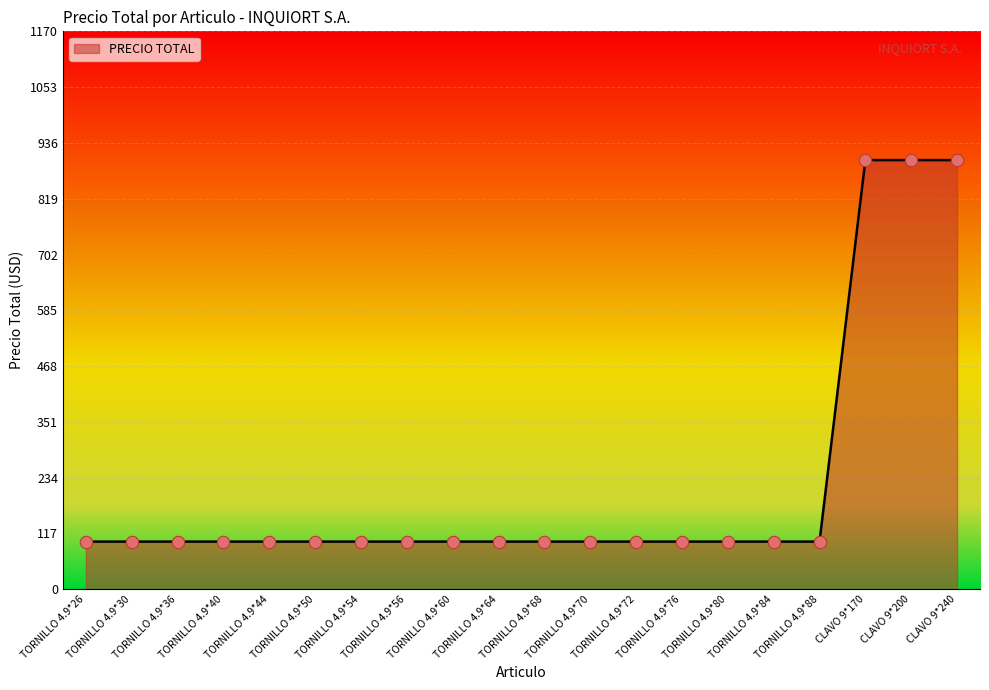

What is the ratio of the value at TORNILLO 4.9*72 to the value at TORNILLO 4.9*50?

1.0